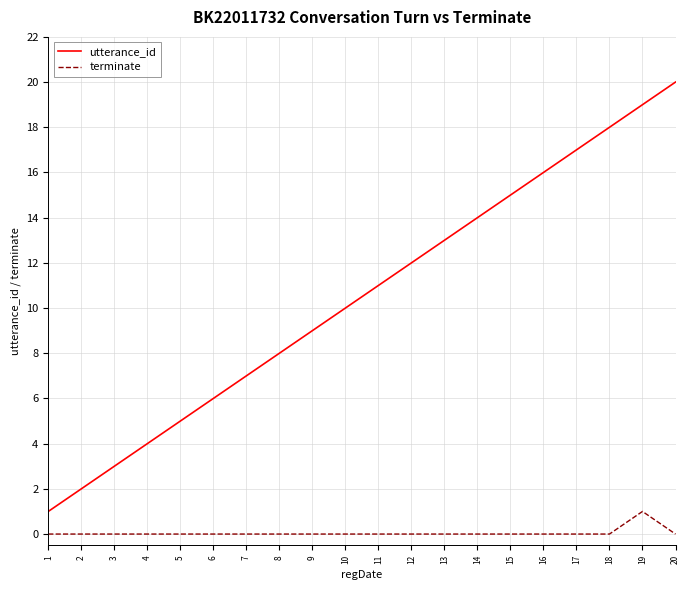

List the labels in order of utterance_id value, smallest first.

1, 2, 3, 4, 5, 6, 7, 8, 9, 10, 11, 12, 13, 14, 15, 16, 17, 18, 19, 20